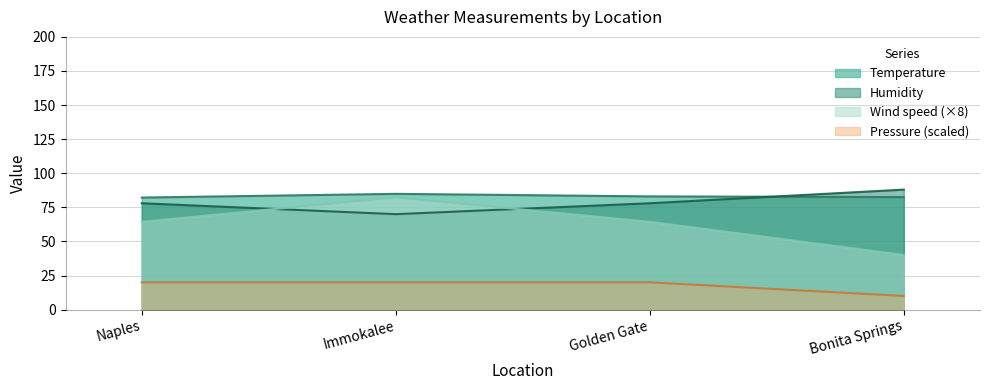

True or false: Wind speed has more than 0 points higher than both neighbors.

True